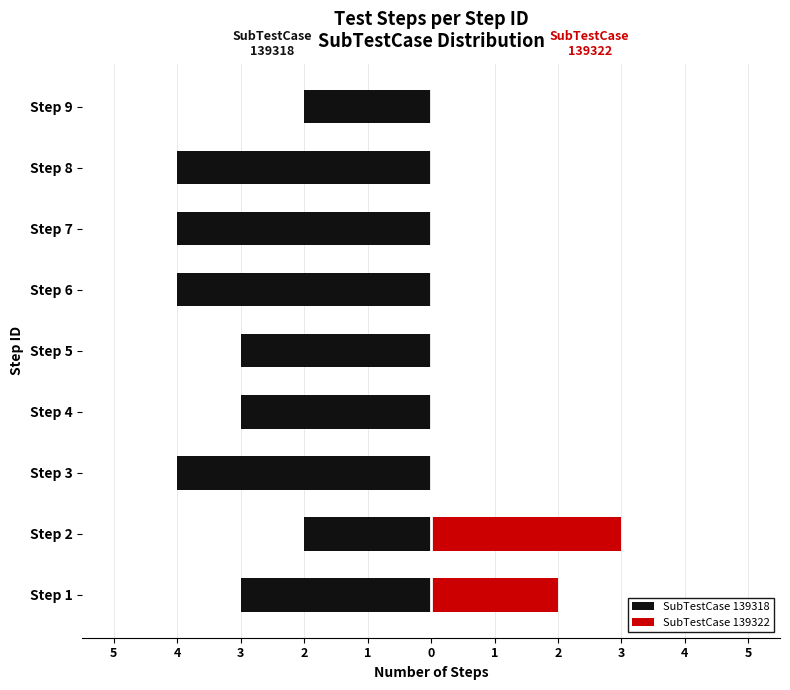

Count the number of categories in the chart.

9